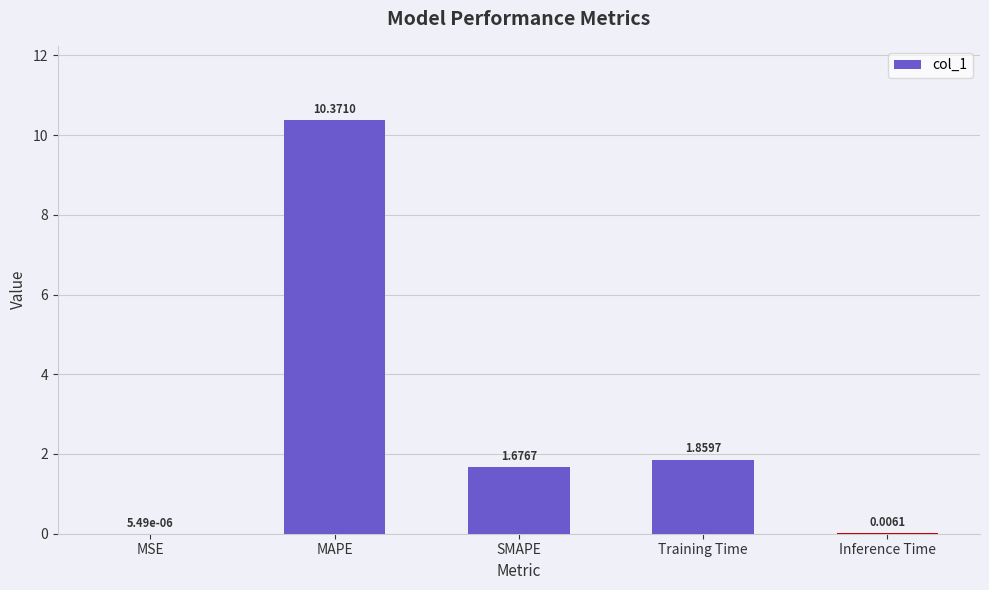

The chart shows a value of 0.6 at SMAPE. True or false?

False